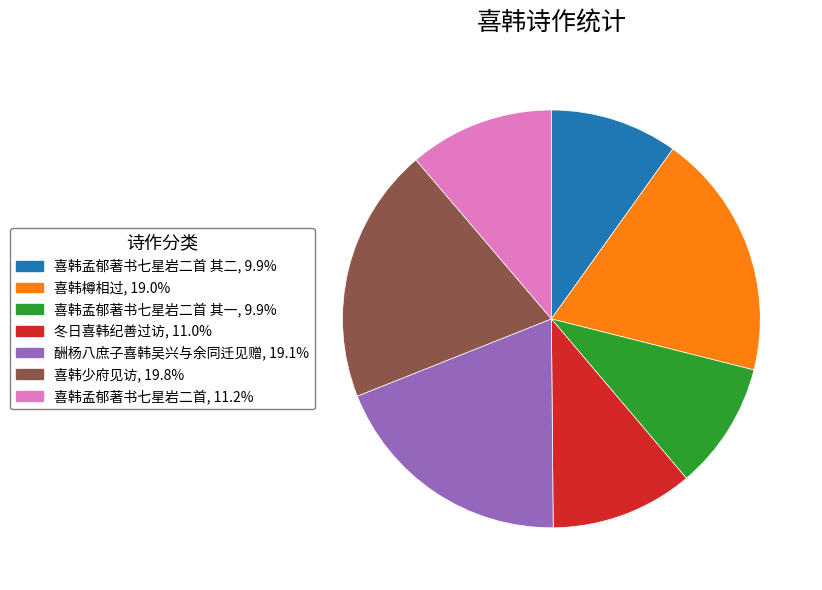

Is there a majority slice in this chart?

No